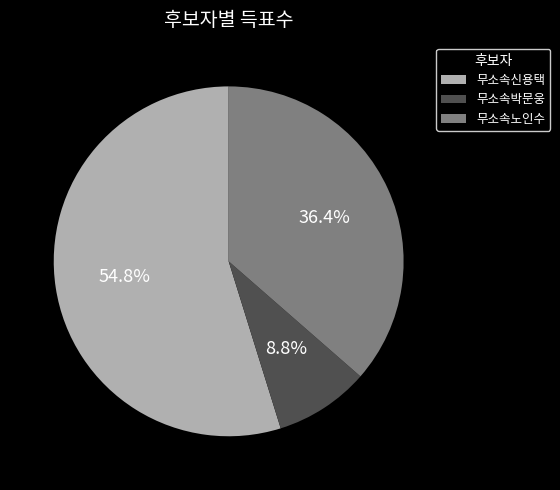

Count the number of slices in the pie.

3